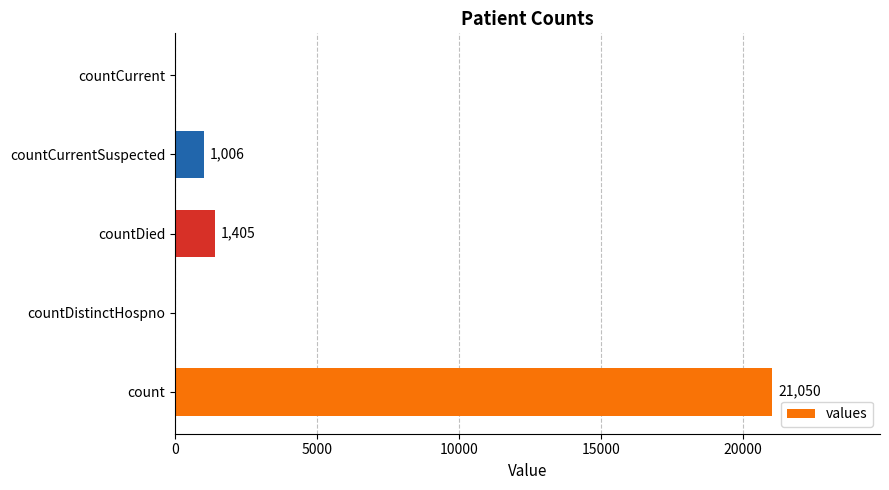

What is the sum of all values?

23461